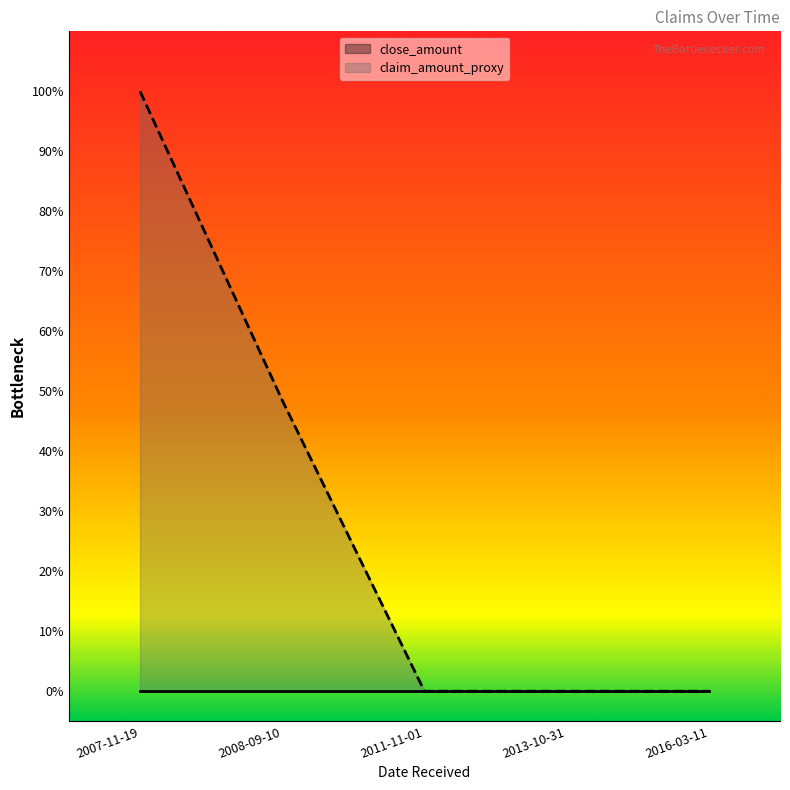

List the labels in order of value, largest first.

2007-11-19, 2008-09-10, 2011-11-01, 2013-10-31, 2016-03-11